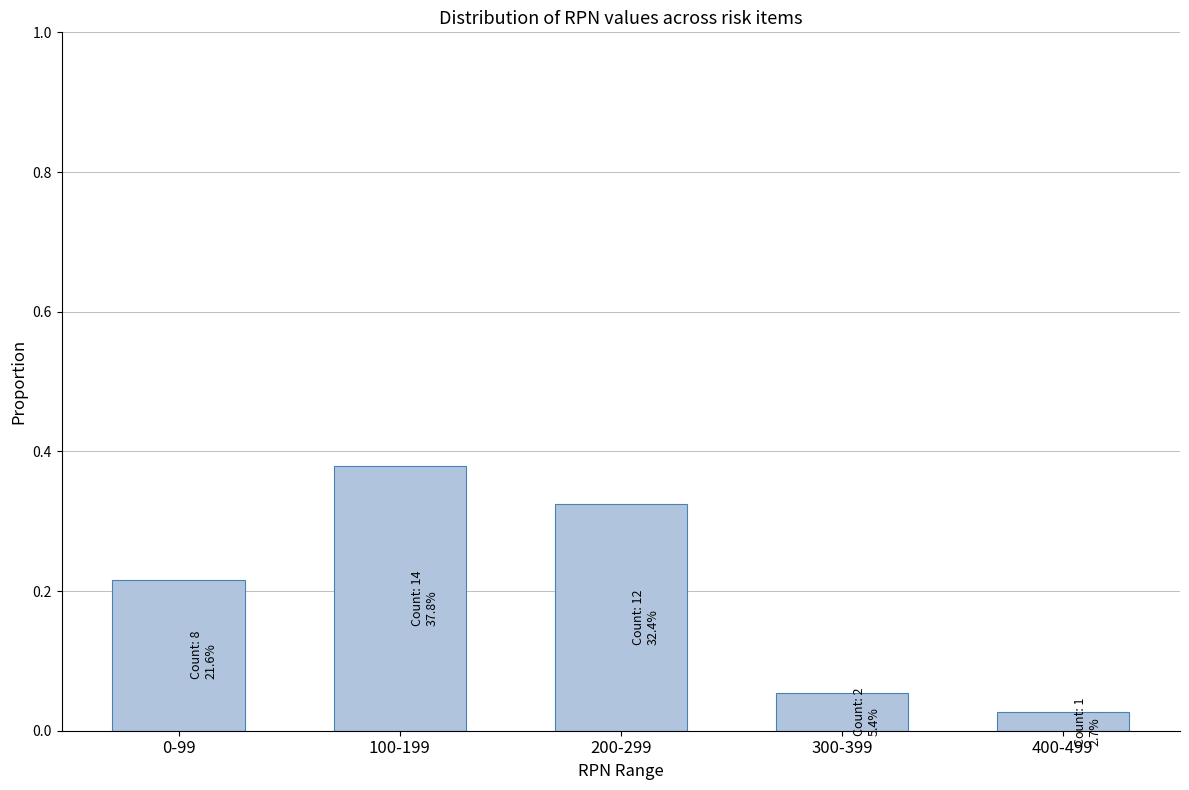

What is the label of the 1st bar from the right?

400-499